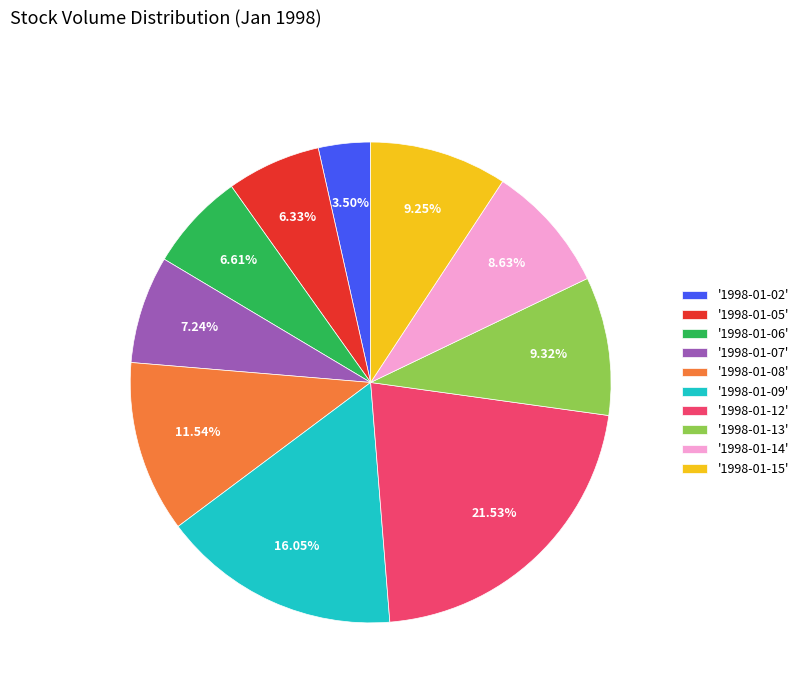

Is there any slice that represents more than half of the pie?

No